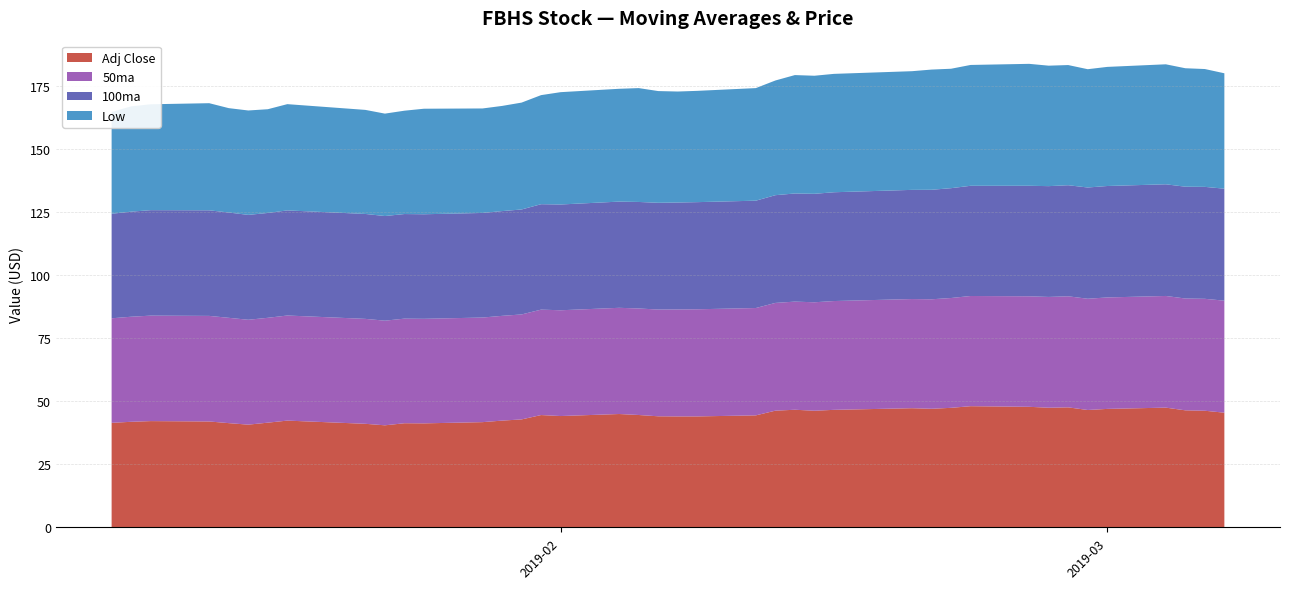

Reading left to right, extract all data points from this chart.

Adj Close: 2019-01-09=41.5	2019-01-10=41.9	2019-01-11=42.1	2019-01-14=42.0	2019-01-15=41.3	2019-01-16=40.7	2019-01-17=41.5	2019-01-18=42.3	2019-01-22=41.1	2019-01-23=40.5	2019-01-24=41.3	2019-01-25=41.2	2019-01-28=41.7	2019-01-29=42.3	2019-01-30=42.8	2019-01-31=44.5	2019-02-01=44.2	2019-02-04=45.0	2019-02-05=44.6	2019-02-06=44.1	2019-02-07=44.0	2019-02-08=44.0	2019-02-11=44.4	2019-02-12=46.3	2019-02-13=46.6	2019-02-14=46.3	2019-02-15=46.6	2019-02-19=47.3	2019-02-20=47.0	2019-02-21=47.4	2019-02-22=48.1	2019-02-25=47.8	2019-02-26=47.4	2019-02-27=47.6	2019-02-28=46.5	2019-03-01=47.0	2019-03-04=47.5	2019-03-05=46.4	2019-03-06=46.3	2019-03-07=45.5
50ma: 2019-01-09=41.5	2019-01-10=41.7	2019-01-11=41.8	2019-01-14=41.9	2019-01-15=41.8	2019-01-16=41.6	2019-01-17=41.6	2019-01-18=41.7	2019-01-22=41.6	2019-01-23=41.5	2019-01-24=41.5	2019-01-25=41.5	2019-01-28=41.5	2019-01-29=41.5	2019-01-30=41.6	2019-01-31=41.8	2019-02-01=41.9	2019-02-04=42.1	2019-02-05=42.2	2019-02-06=42.3	2019-02-07=42.4	2019-02-08=42.5	2019-02-11=42.6	2019-02-12=42.7	2019-02-13=42.9	2019-02-14=43.0	2019-02-15=43.1	2019-02-19=43.3	2019-02-20=43.4	2019-02-21=43.6	2019-02-22=43.7	2019-02-25=43.8	2019-02-26=43.9	2019-02-27=44.0	2019-02-28=44.1	2019-03-01=44.2	2019-03-04=44.3	2019-03-05=44.3	2019-03-06=44.4	2019-03-07=44.4
100ma: 2019-01-09=41.5	2019-01-10=41.7	2019-01-11=41.8	2019-01-14=41.9	2019-01-15=41.8	2019-01-16=41.6	2019-01-17=41.6	2019-01-18=41.7	2019-01-22=41.6	2019-01-23=41.5	2019-01-24=41.5	2019-01-25=41.5	2019-01-28=41.5	2019-01-29=41.5	2019-01-30=41.6	2019-01-31=41.8	2019-02-01=41.9	2019-02-04=42.1	2019-02-05=42.2	2019-02-06=42.3	2019-02-07=42.4	2019-02-08=42.5	2019-02-11=42.6	2019-02-12=42.7	2019-02-13=42.9	2019-02-14=43.0	2019-02-15=43.1	2019-02-19=43.3	2019-02-20=43.4	2019-02-21=43.6	2019-02-22=43.7	2019-02-25=43.8	2019-02-26=43.9	2019-02-27=44.0	2019-02-28=44.1	2019-03-01=44.2	2019-03-04=44.3	2019-03-05=44.3	2019-03-06=44.4	2019-03-07=44.4
Low: 2019-01-09=40.4	2019-01-10=41.8	2019-01-11=42.0	2019-01-14=42.5	2019-01-15=41.4	2019-01-16=41.4	2019-01-17=41.1	2019-01-18=42.1	2019-01-22=41.3	2019-01-23=40.6	2019-01-24=41.0	2019-01-25=41.9	2019-01-28=41.4	2019-01-29=41.7	2019-01-30=42.4	2019-01-31=43.2	2019-02-01=44.5	2019-02-04=44.7	2019-02-05=45.1	2019-02-06=44.3	2019-02-07=44.0	2019-02-08=44.1	2019-02-11=44.6	2019-02-12=45.5	2019-02-13=47.0	2019-02-14=46.8	2019-02-15=46.9	2019-02-19=47.1	2019-02-20=47.7	2019-02-21=47.4	2019-02-22=47.9	2019-02-25=48.4	2019-02-26=47.8	2019-02-27=47.6	2019-02-28=46.9	2019-03-01=47.2	2019-03-04=47.6	2019-03-05=47.0	2019-03-06=46.7	2019-03-07=45.8